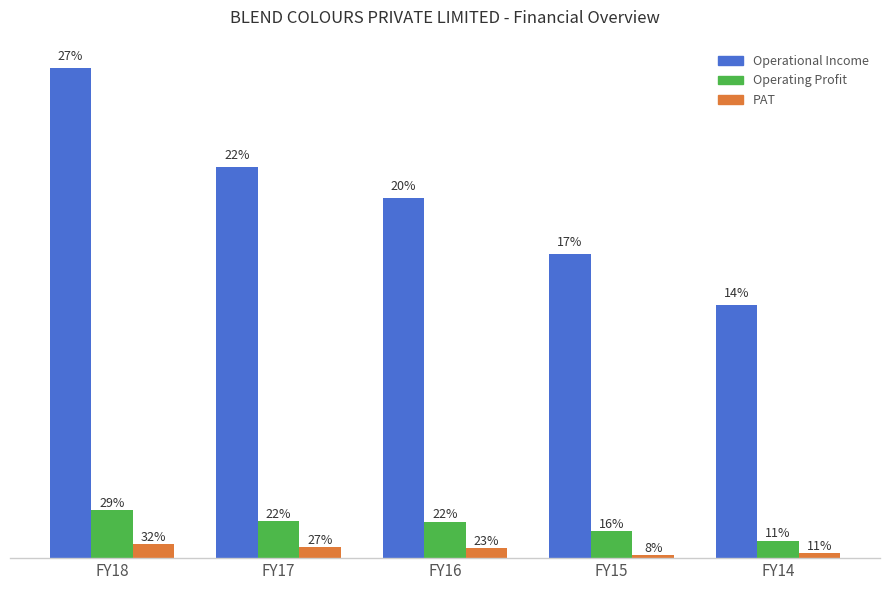

Are the bars horizontal?

No